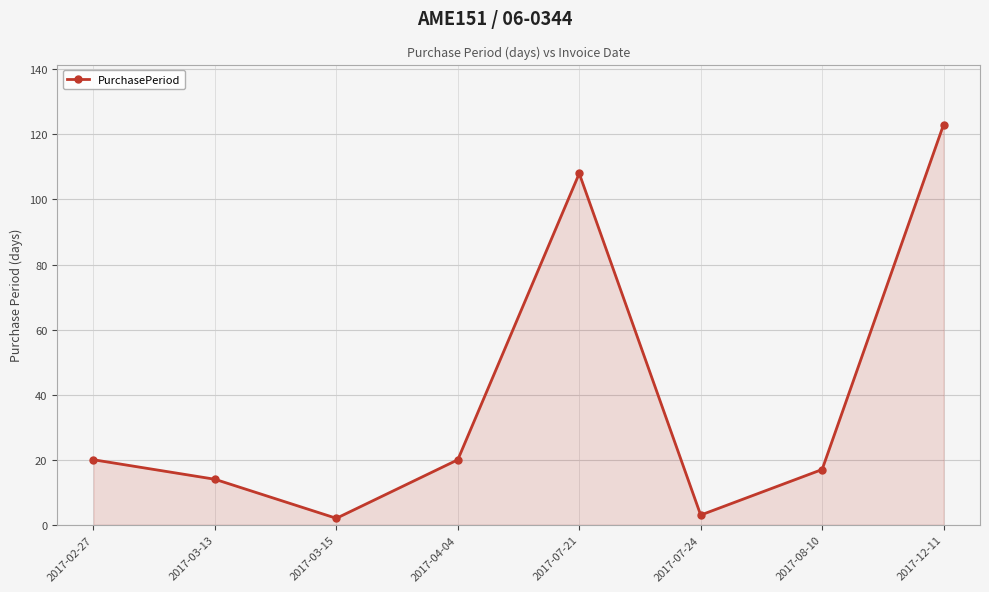

Is it true that the value at 2017-04-04 is 20?

True